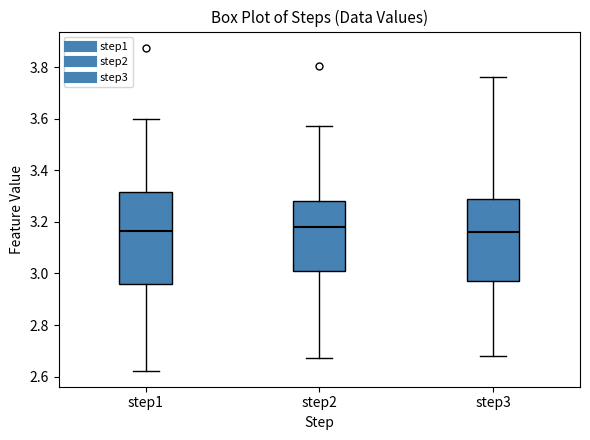

Which box is the tallest, from its lower edge to its upper edge?

step1